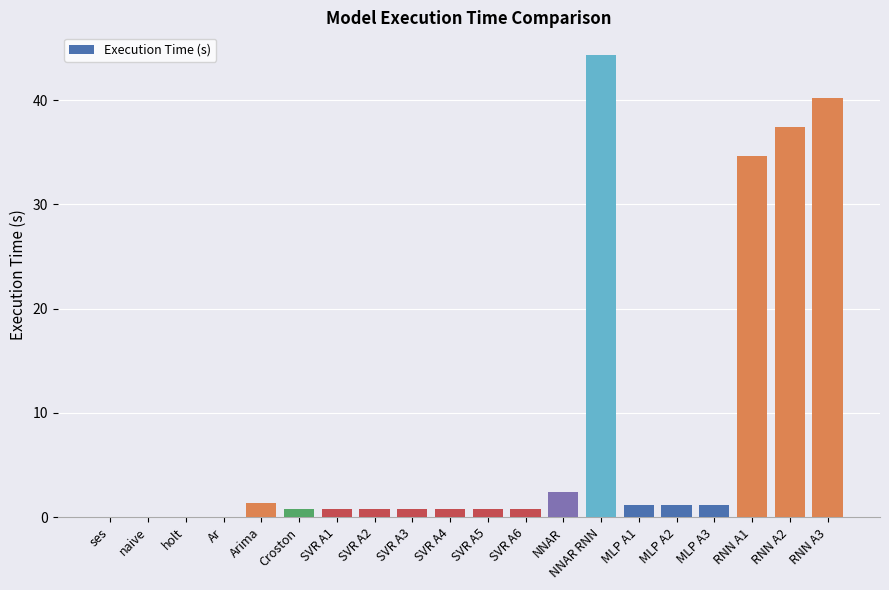

What is the change in value from MLP A3 to RNN A1?

+33.4